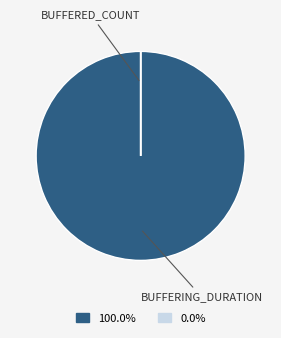

Does any single category account for the majority?

Yes